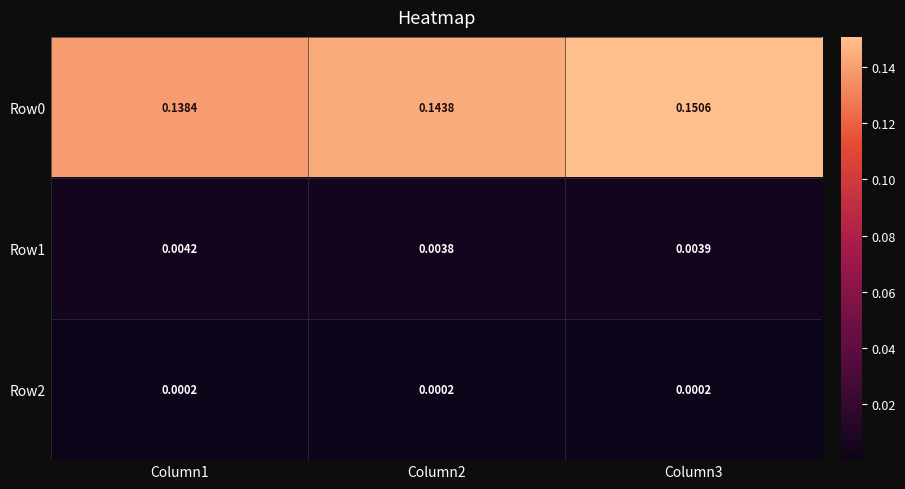

Is the value of Row2 at Column1 greater than the value of Row0 at Column3?

No